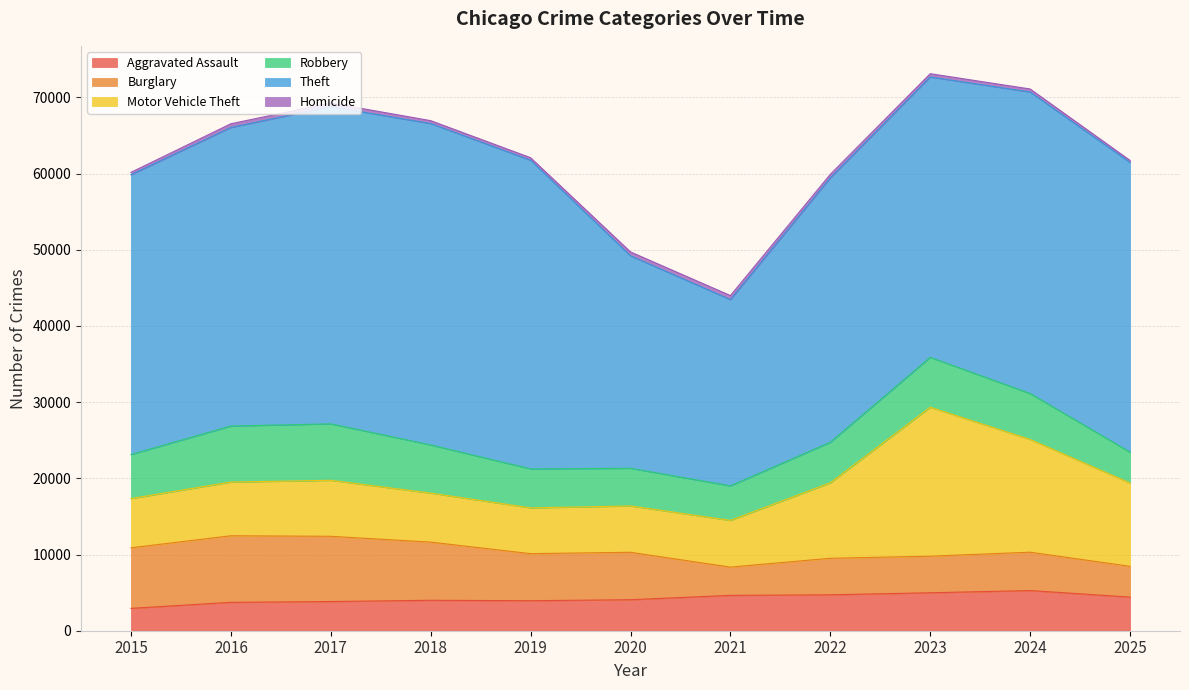

What is the lowest value of the Aggravated Assault series?

2936